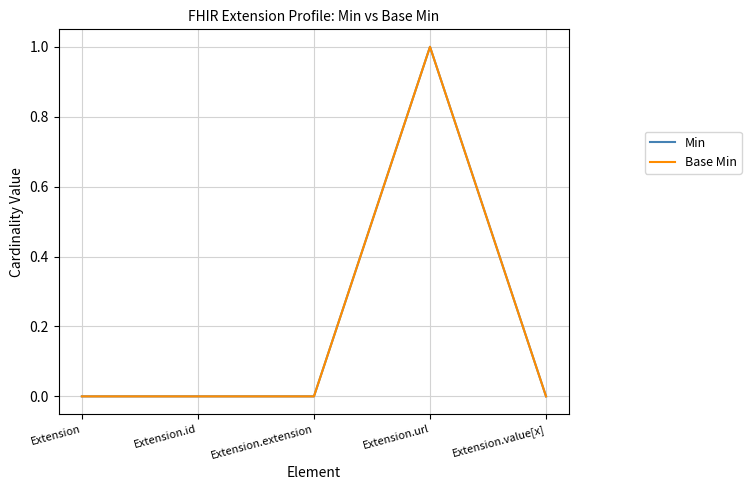

What position from the left is Extension.value[x]?

5